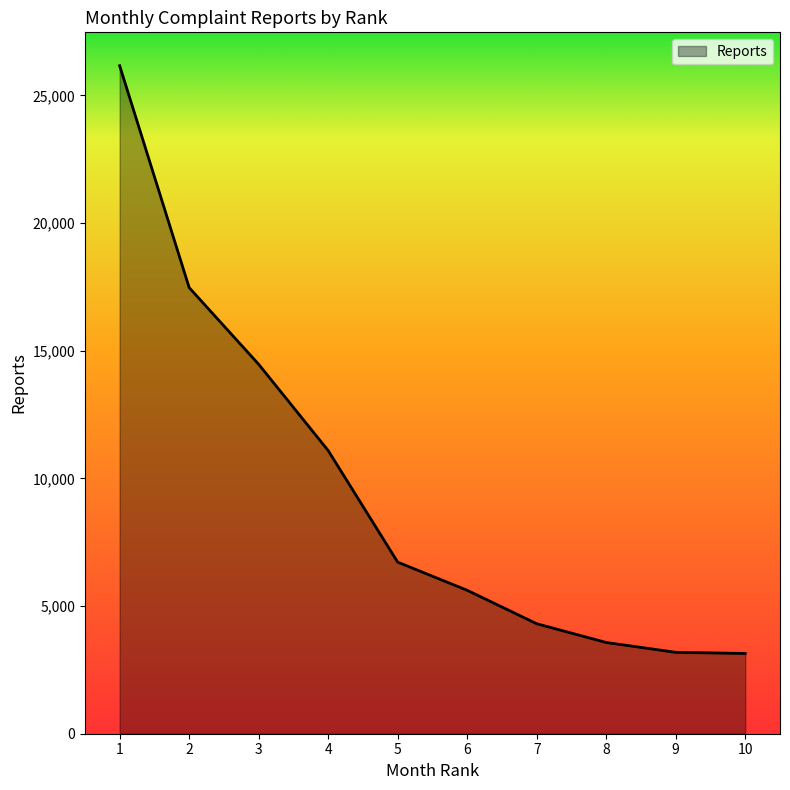

Is it true that the value at 5 is 6719?

True